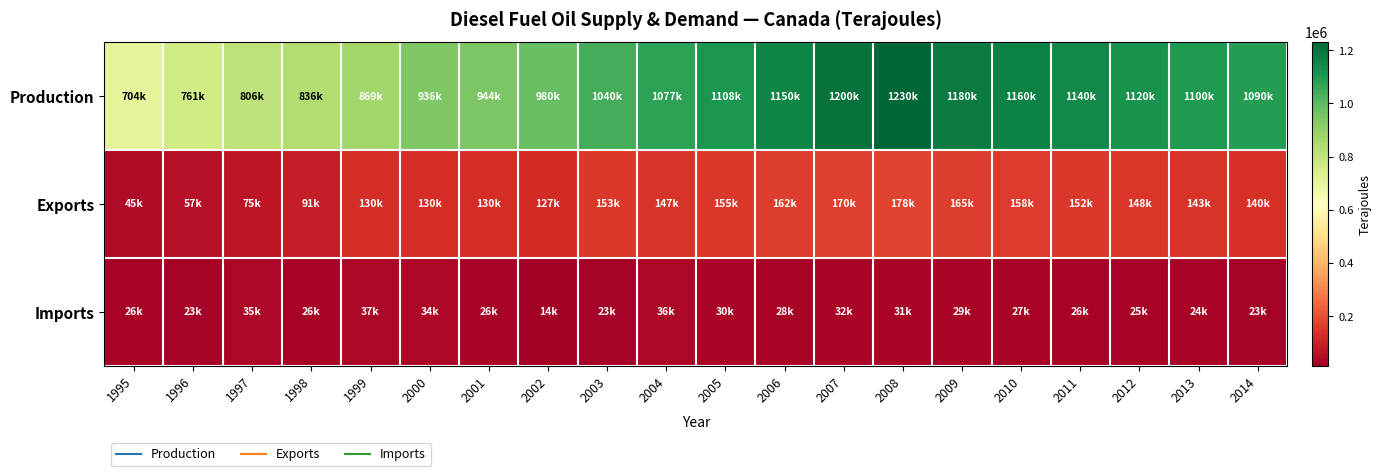

Between 2011 and 2013, which is larger?

2011